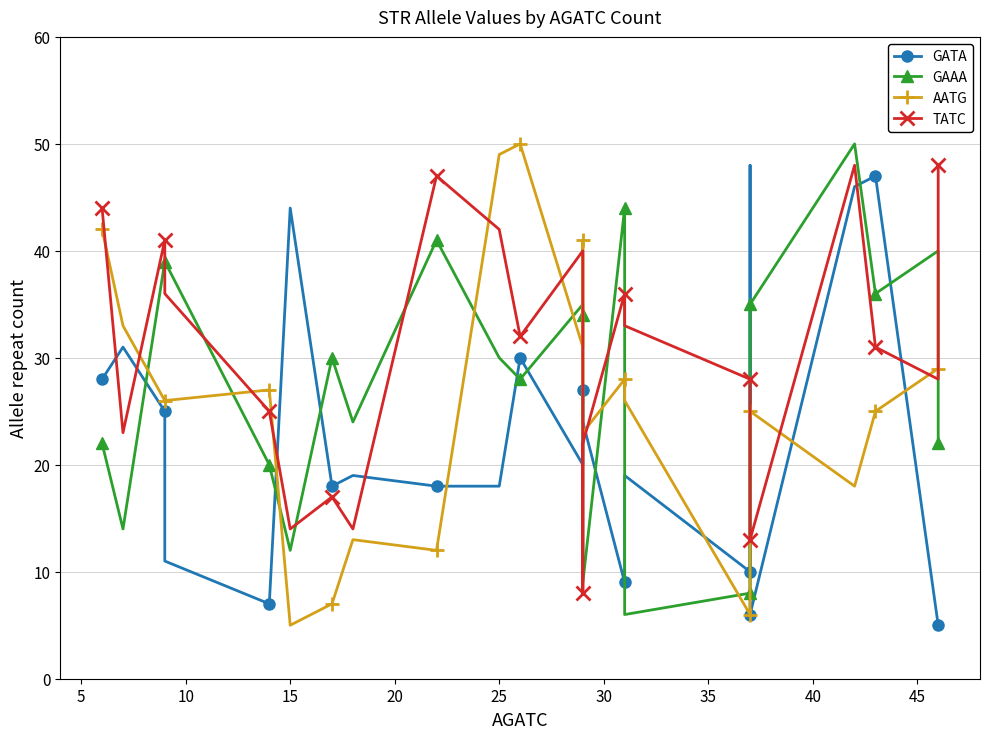

Reading right to left, extract all data points from this chart.

GATA: 5	5	47	46	6	48	10	19	9	24	27	20	30	18	18	19	18	44	7	11	25	31	28
GAAA: 22	40	36	50	35	23	8	6	44	9	34	35	28	30	41	24	30	12	20	39	39	14	22
AATG: 29	29	25	18	25	23	6	26	28	23	41	31	50	49	12	13	7	5	27	26	26	33	42
TATC: 48	28	31	48	13	28	28	33	36	22	8	40	32	42	47	14	17	14	25	36	41	23	44